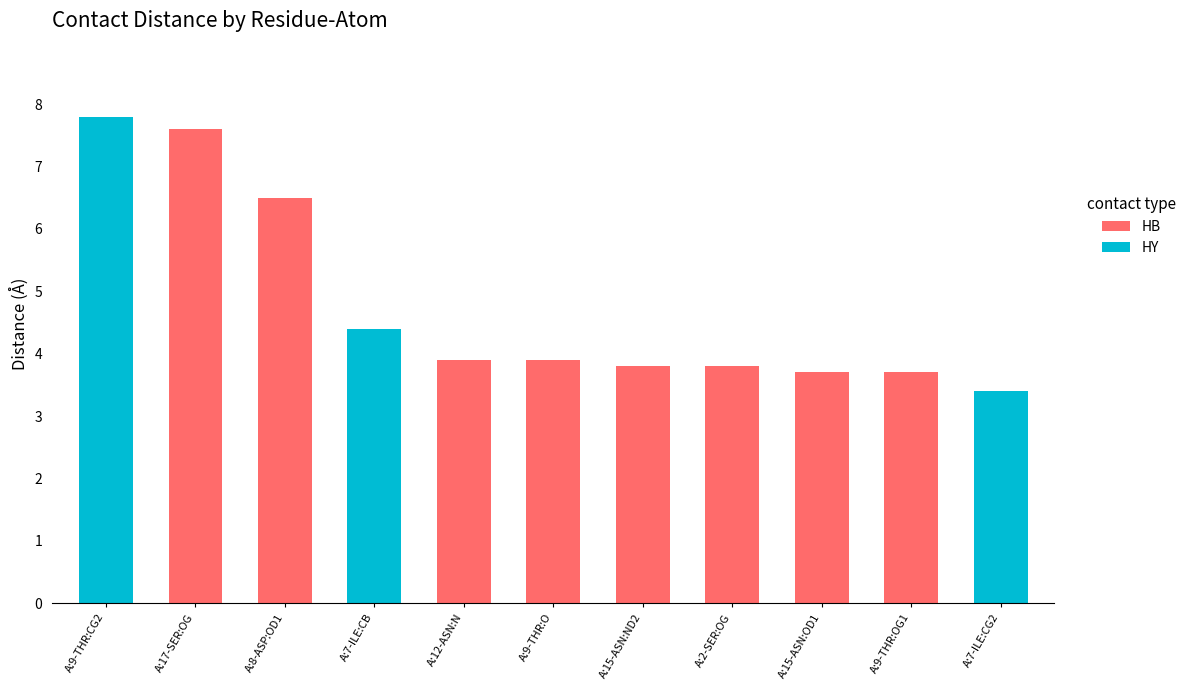

What is the total value across all series at A:12-ASN:N?

3.9